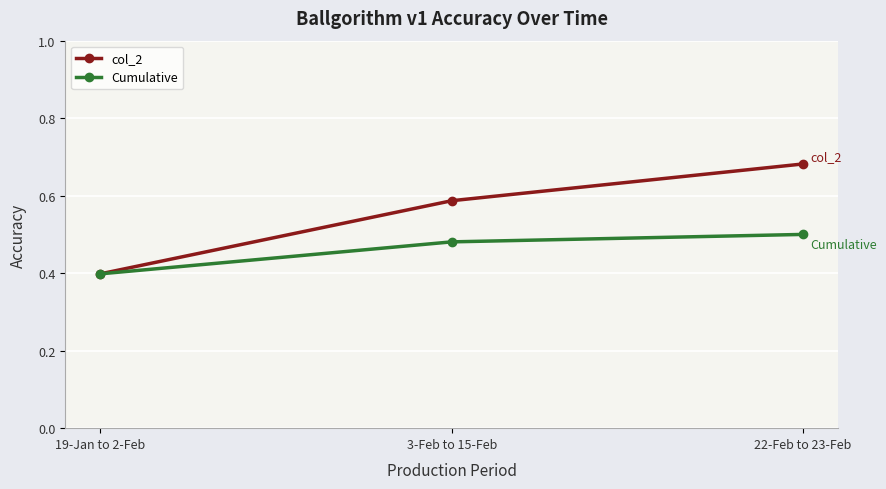

Which category has the highest value across all series?

22-Feb to 23-Feb